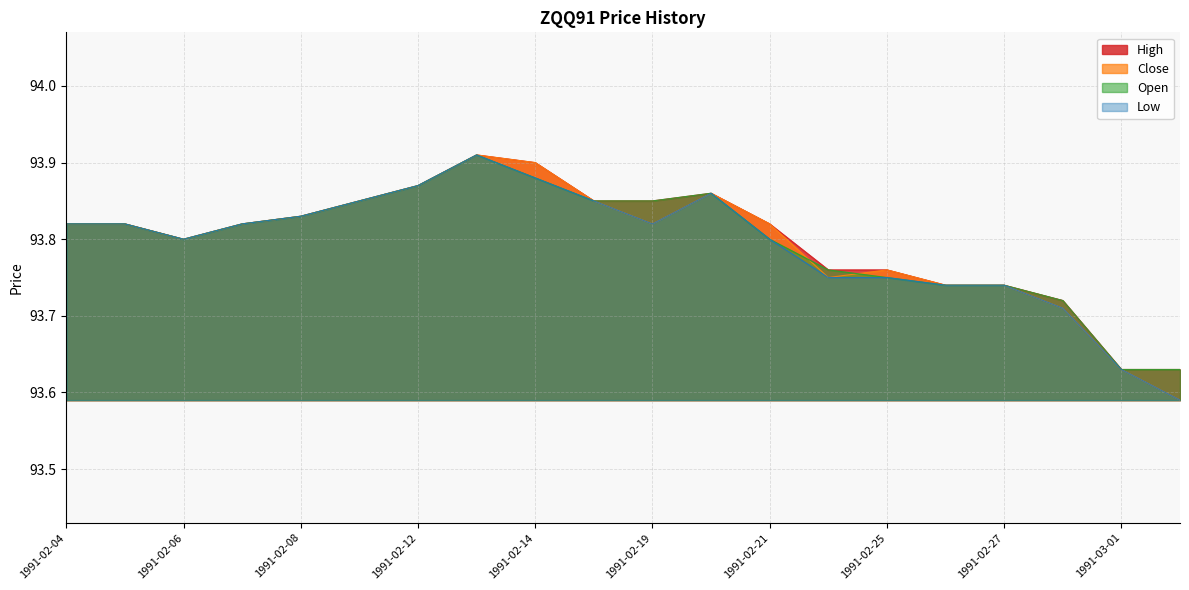

Rank the series by their maximum value, from lowest to highest.

High, Close, Open, Low